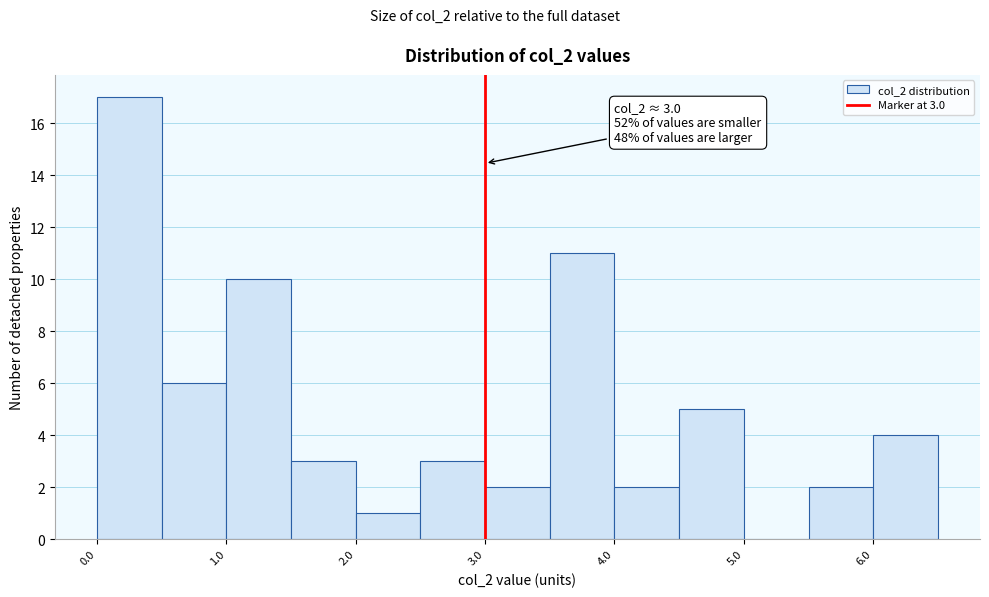

Which range on the x-axis has the tallest bar?

0.0 to 0.5